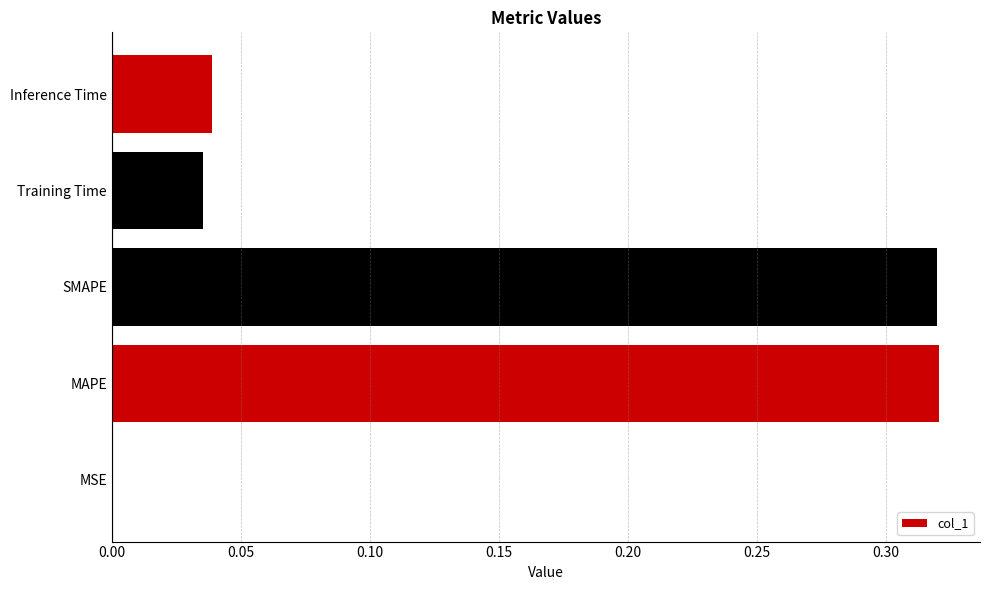

What is the sum of all values?

0.7